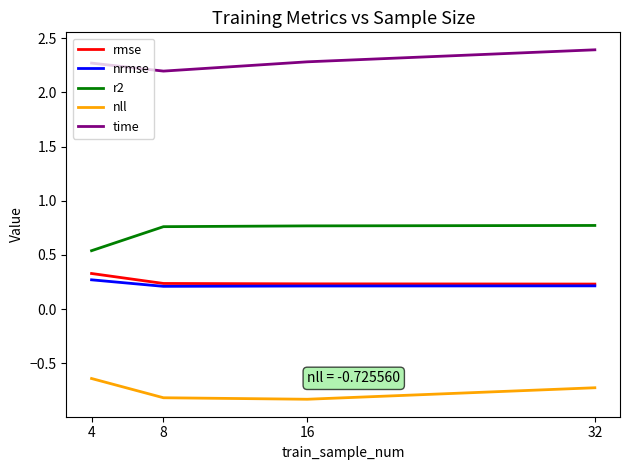

How many lines are shown in the chart?

5